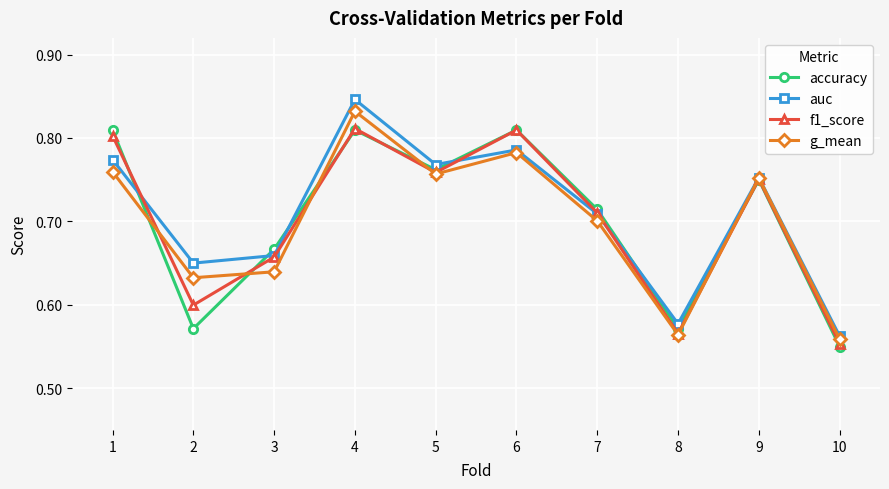

Count the g_mean values in the range 0 to 1.

10